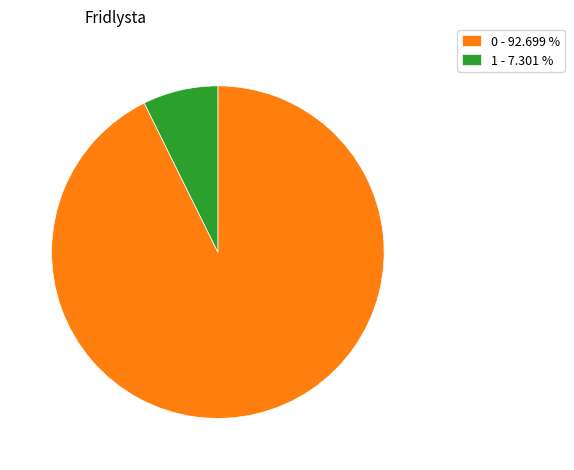

Rank the categories by value from highest to lowest.

0 - 92.699 %, 1 - 7.301 %